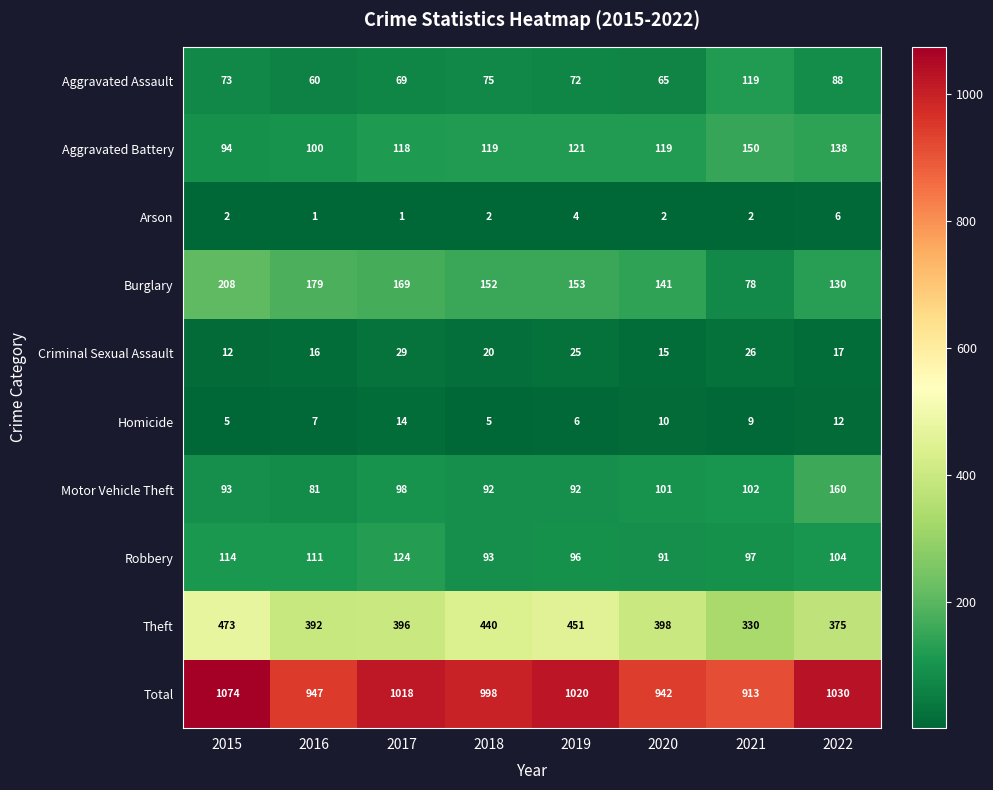

Rank the series by their maximum value, from lowest to highest.

Arson, Homicide, Criminal Sexual Assault, Aggravated Assault, Robbery, Aggravated Battery, Motor Vehicle Theft, Burglary, Theft, Total